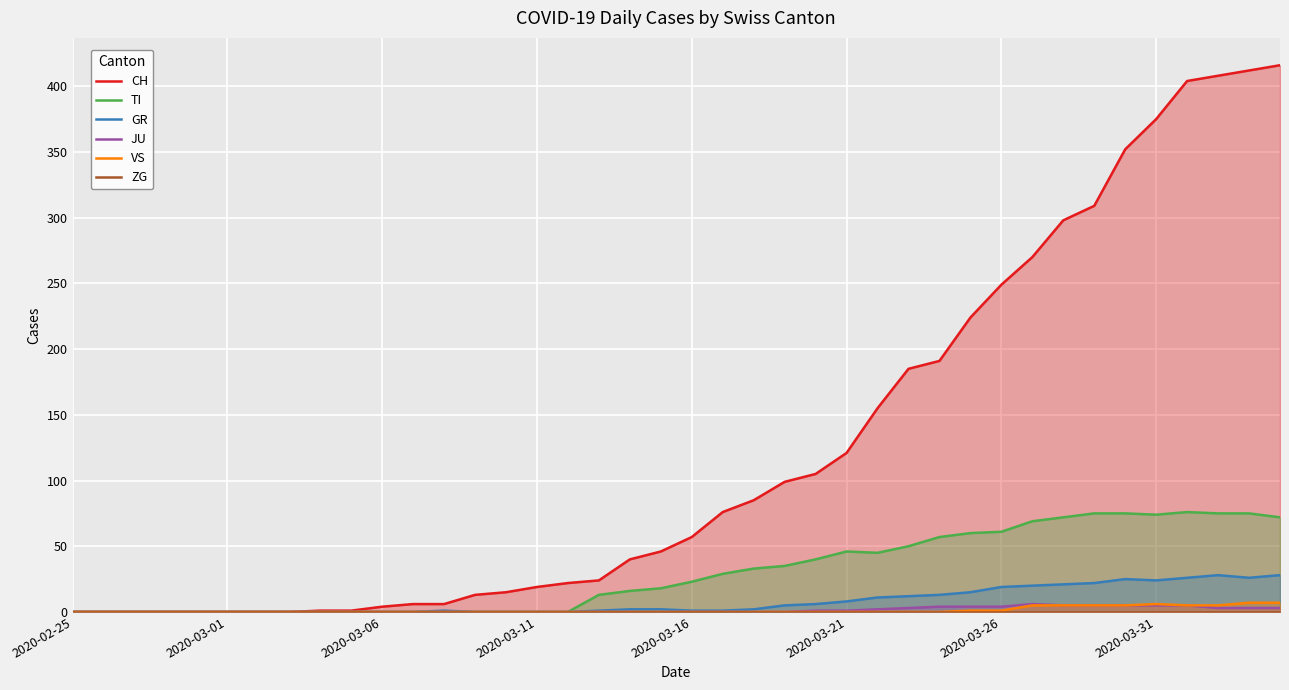

True or false: TI has a value of 0 at 8.

True